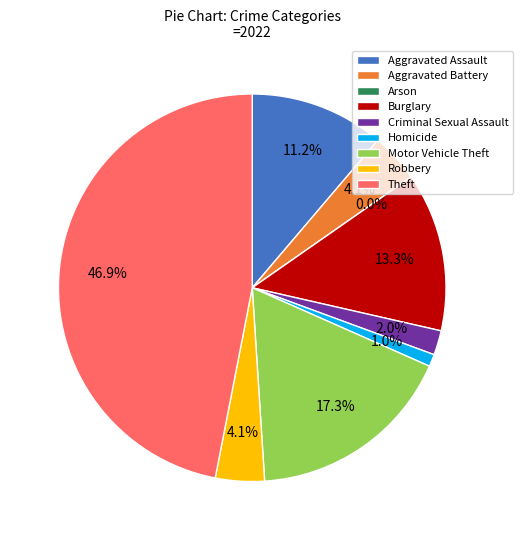

How much of the chart is everything except Arson?

100.0%